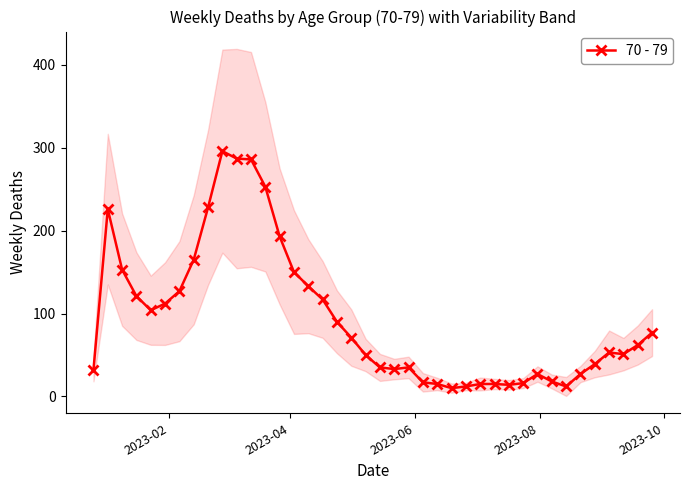

True or false: 70 - 79 has more than 2 points higher than both neighbors.

True